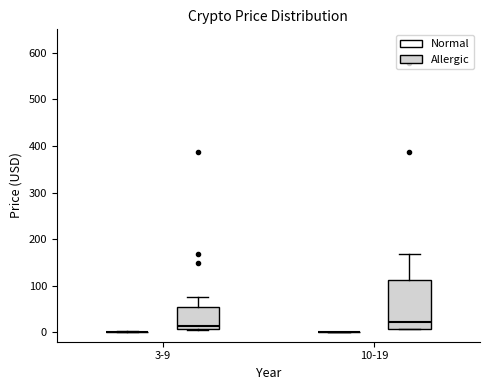

Reading left to right, transcribe this box plot: for each box, give where its median line is, the range the box spans, and where its two whiskers end, as read against the y-axis. The values are not printed on the chart, so give them approximately, as read against the axis.

3-9 (Normal): box collapsed to a line at 0, whiskers 0 to 0
3-9 (Allergic): median 10 (just above the box's lower edge), box 10 to 50, whiskers 10 to 80
10-19 (Normal): box collapsed to a line at 0, whiskers 0 to 0
10-19 (Allergic): median 20, box 10 to 110, whiskers 10 to 170